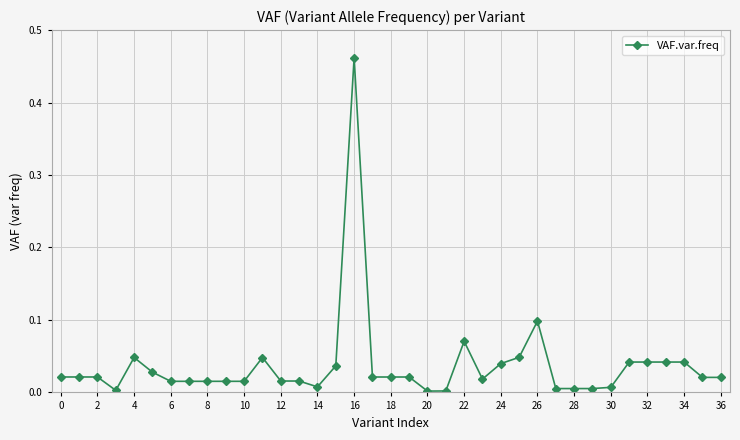

What is the sum of all values?

1.4